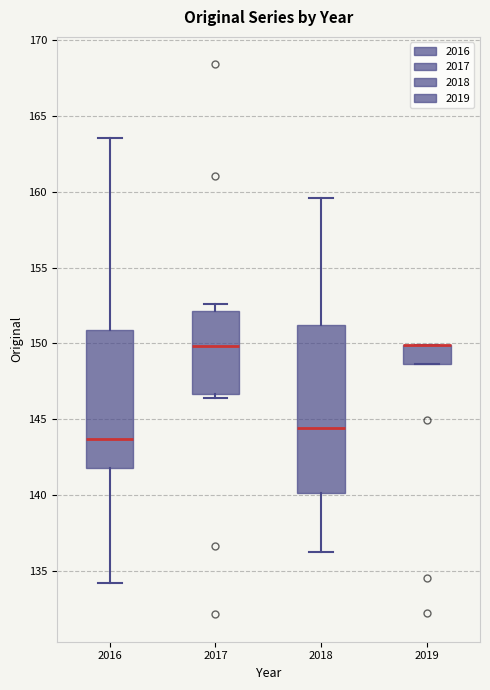

Where does the median line of the box at x = 2018 sit on the y-axis? The values are not printed on the chart, so give them approximately, as read against the axis.

144.5